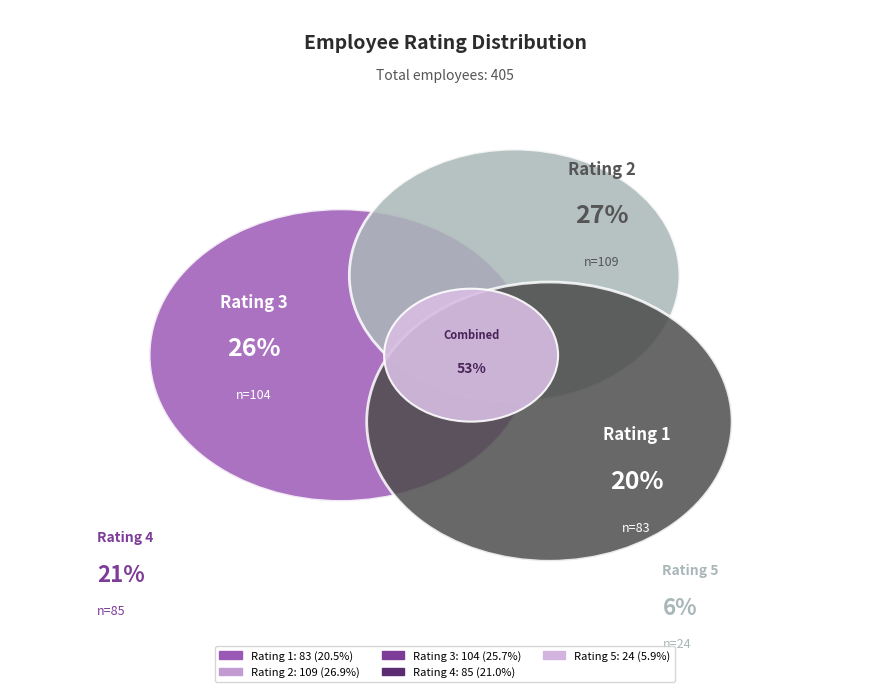

Rank the categories by value from lowest to highest.

5, 1, 4, 3, 2